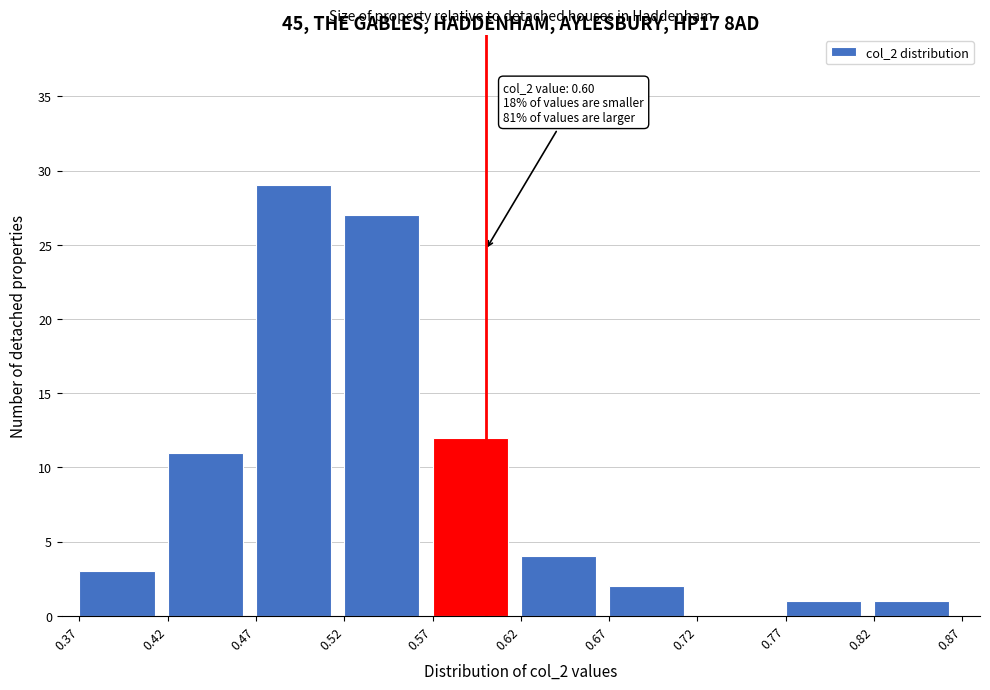

Which range on the x-axis has the tallest bar?

0.47 to 0.52